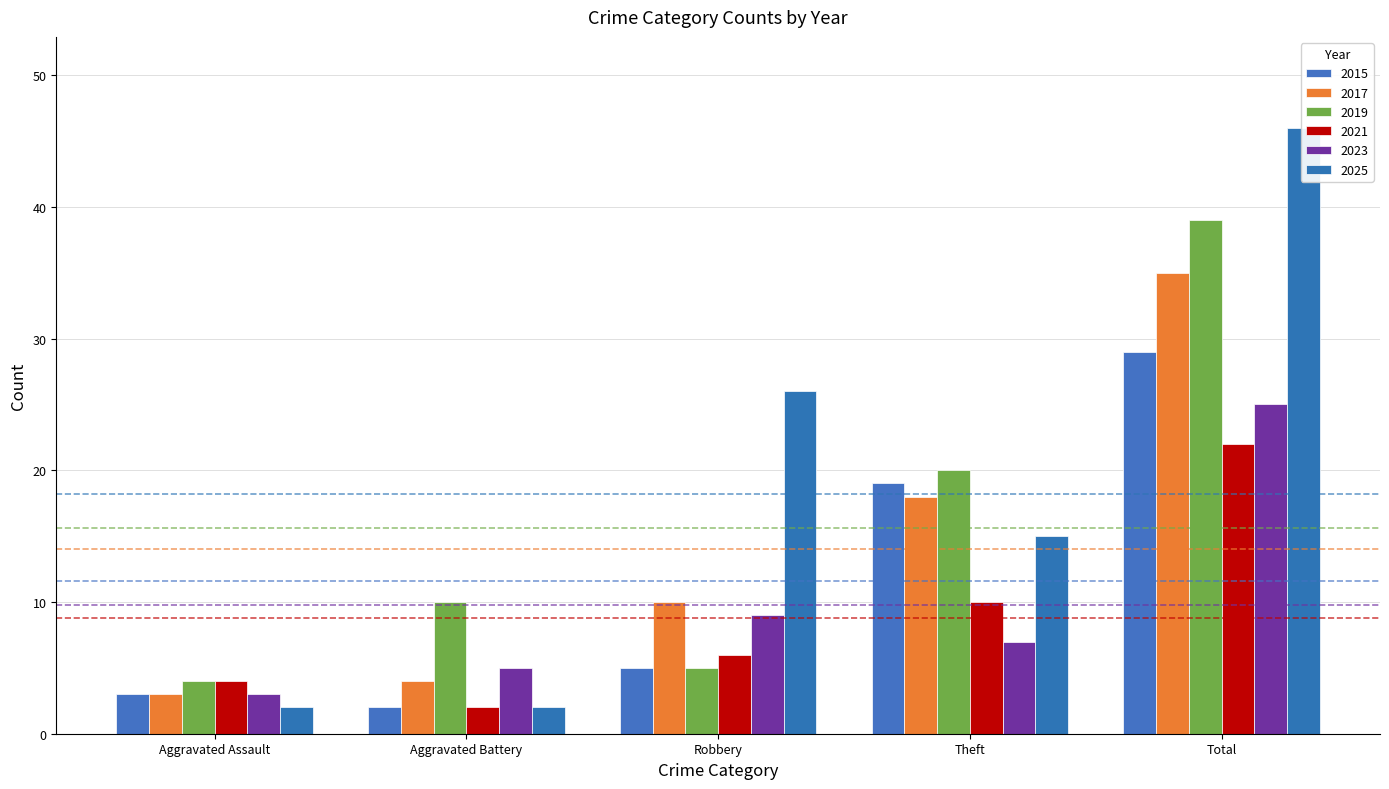

What is the label of the 2nd bar from the left?

Aggravated Battery